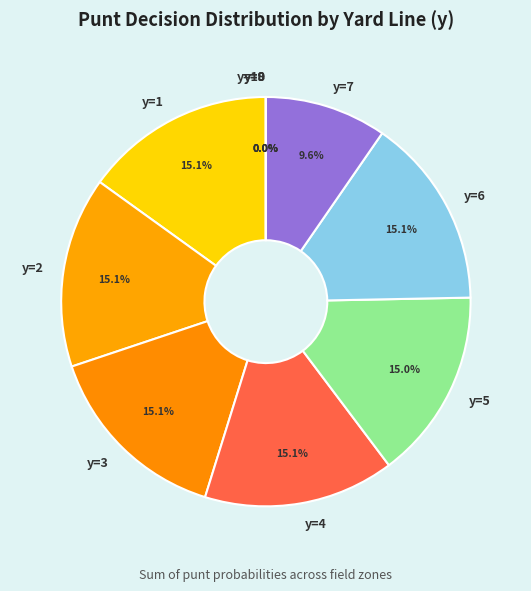

Rank the categories by value from highest to lowest.

y=1, y=2, y=3, y=4, y=6, y=5, y=7, y=8, y=9, y=10